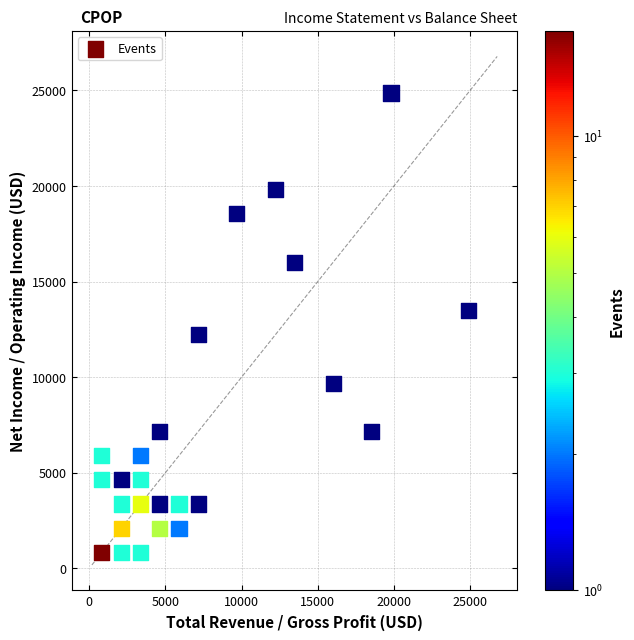

What is the range of X values (max minus min)?

24035.0